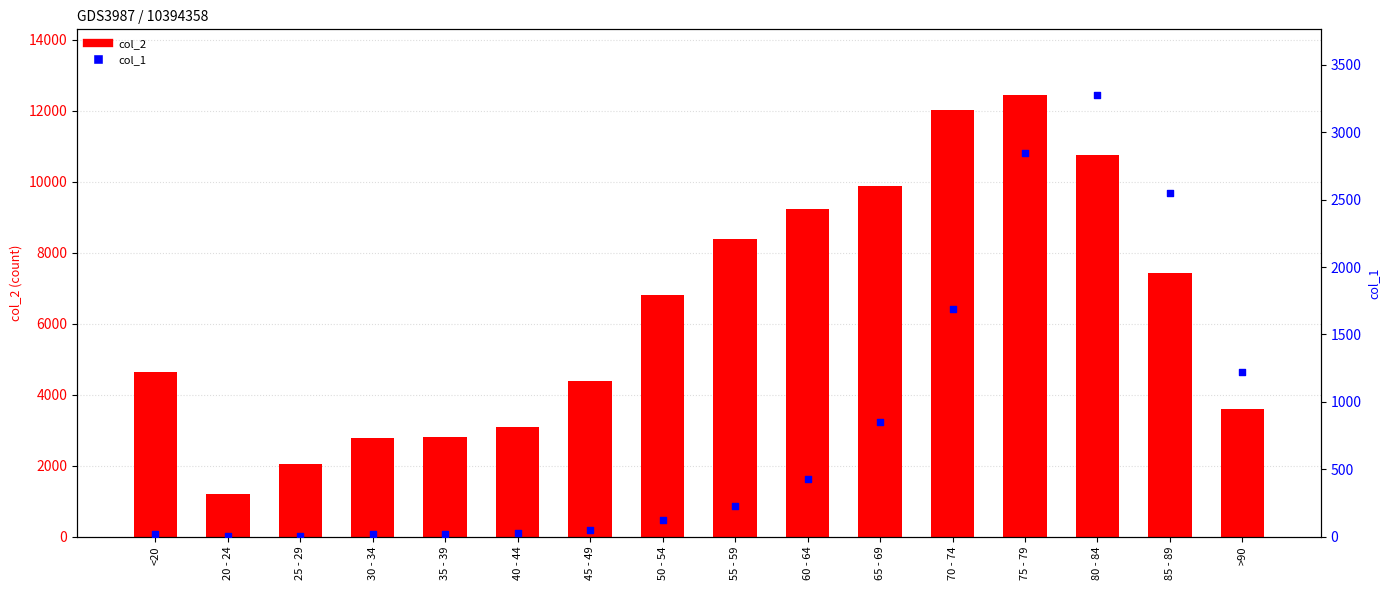

At which category is the sum across all series the highest?

75 - 79